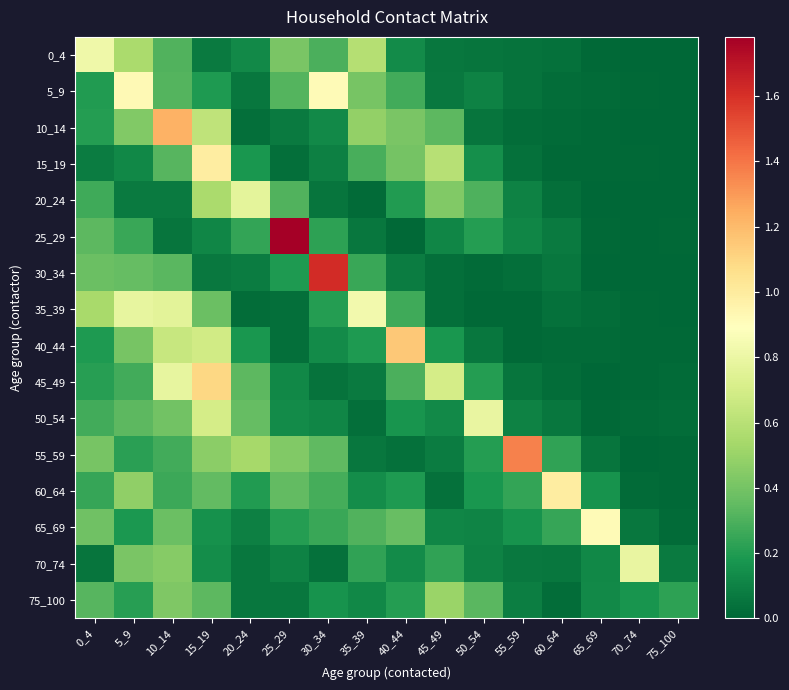

What is the total value across all series at 65_69?

1.5